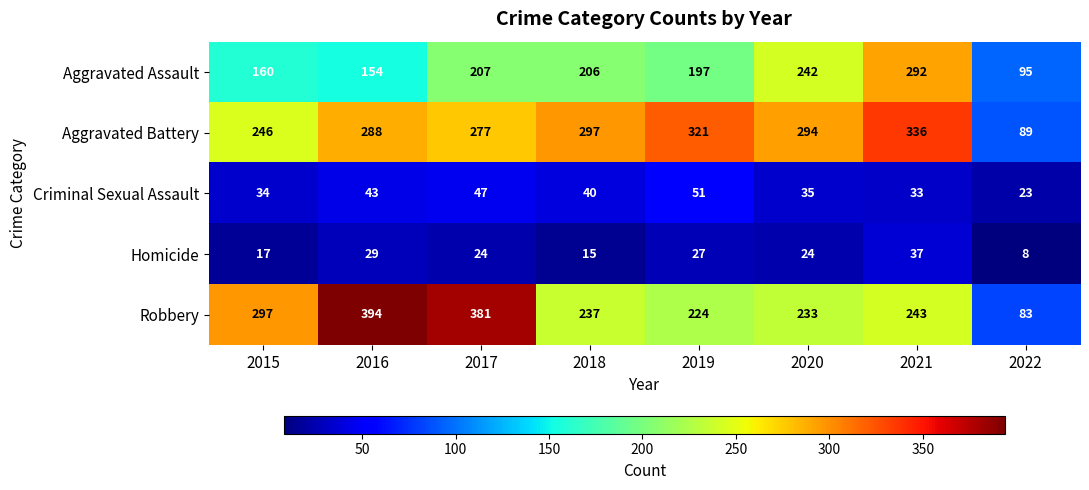

What is the difference between the highest and lowest values at 2021?

303